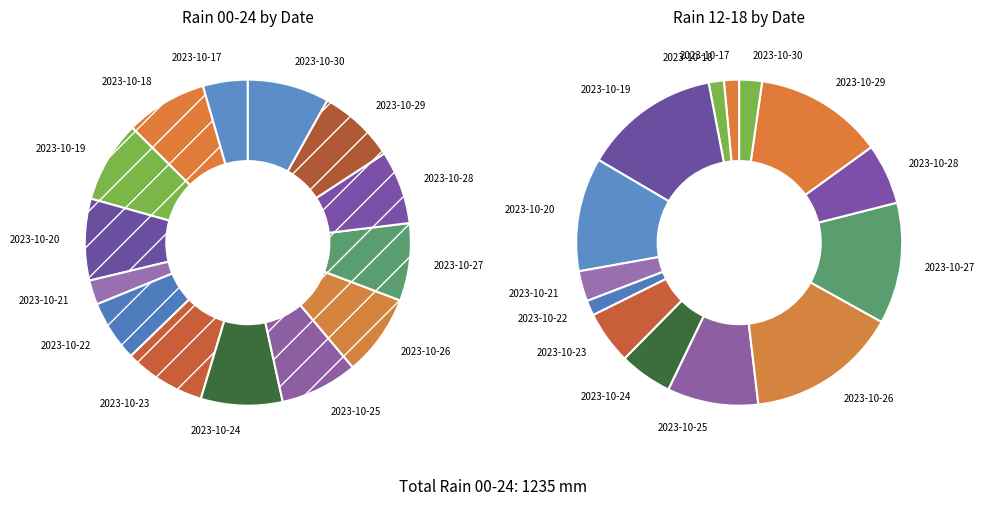

To the nearest percent, what is the combined percentage of 2023-10-30 and 2023-10-20?

16%